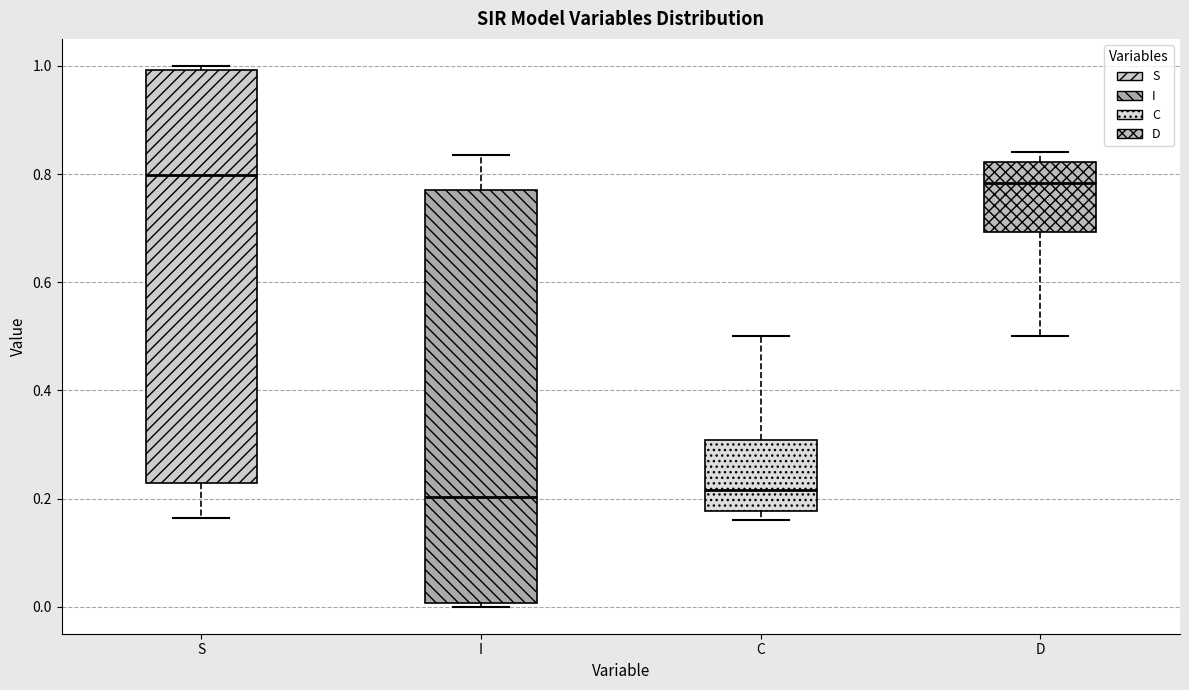

Where is the upper edge of the box for C on the y-axis? The values are not printed on the chart, so give them approximately, as read against the axis.

0.30